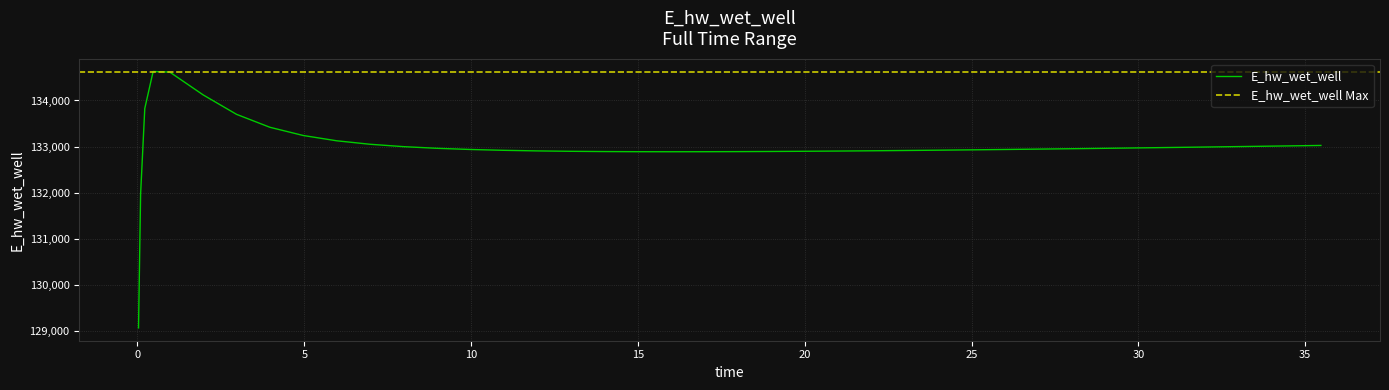

What is the highest value of the E_hw_wet_well series?

134628.0